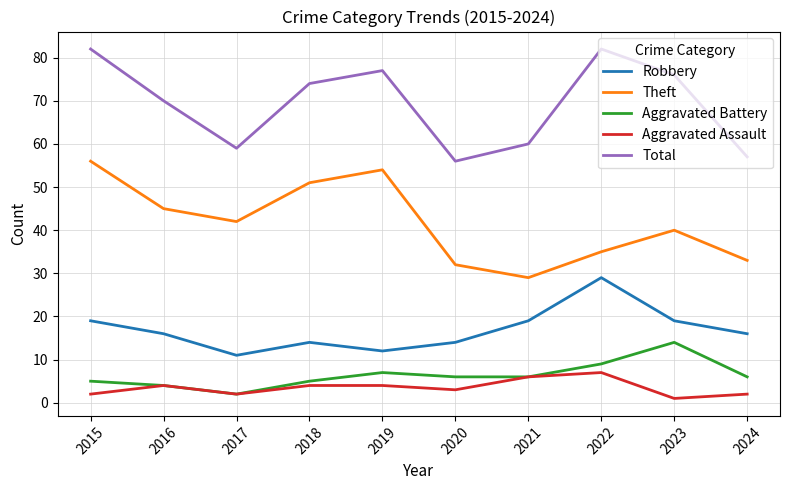

What is the total value across all series at 2018?

148